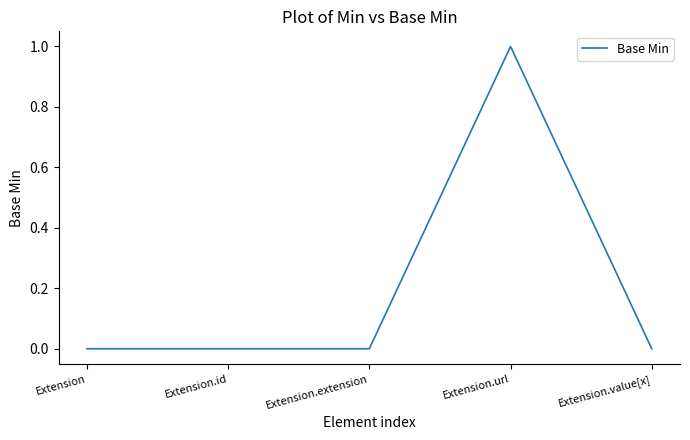

Reading left to right, transcribe all the data shown in this chart.

0	0	0	1	0